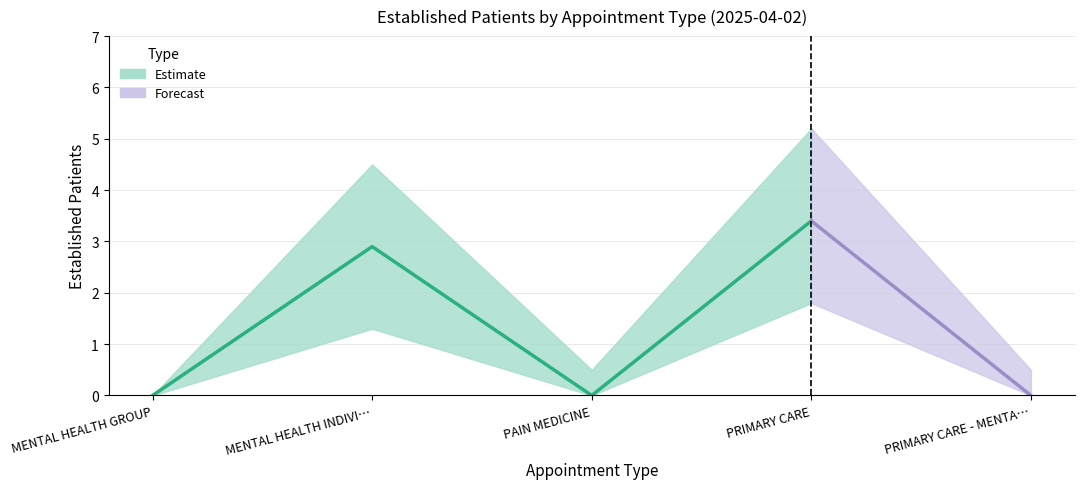

What is the label of the 5th point from the right?

MENTAL HEALTH GROUP